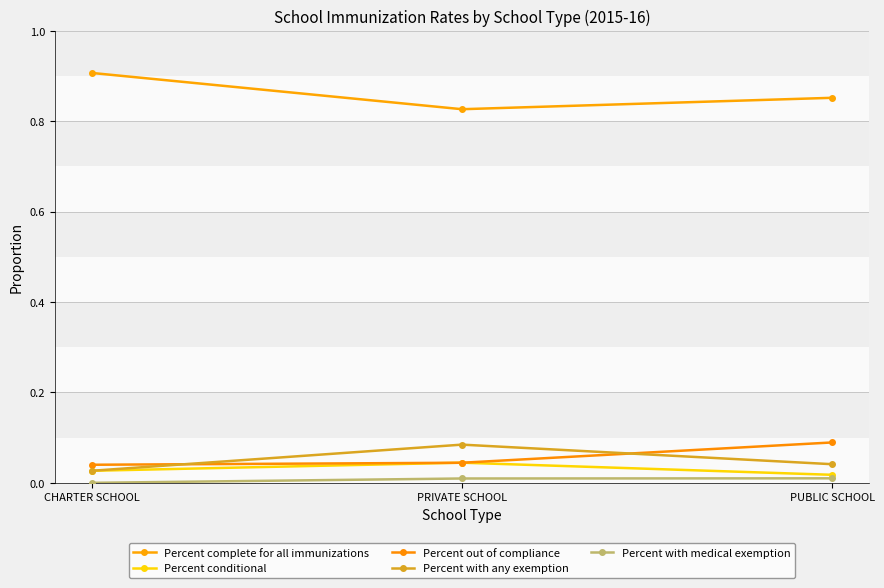

Is this an area chart (filled region under the line)?

No